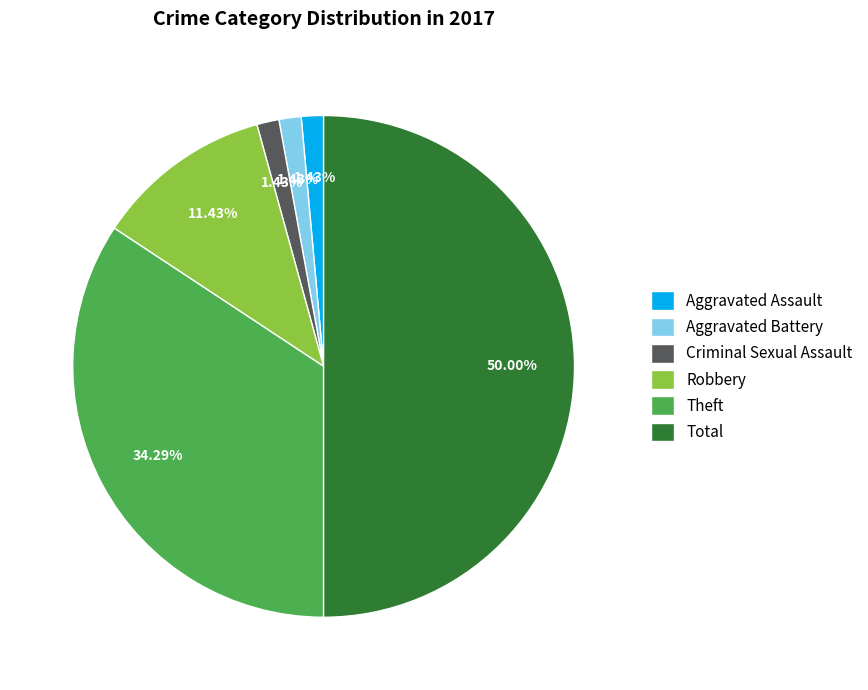

Does Aggravated Assault account for over 50% of the chart?

No